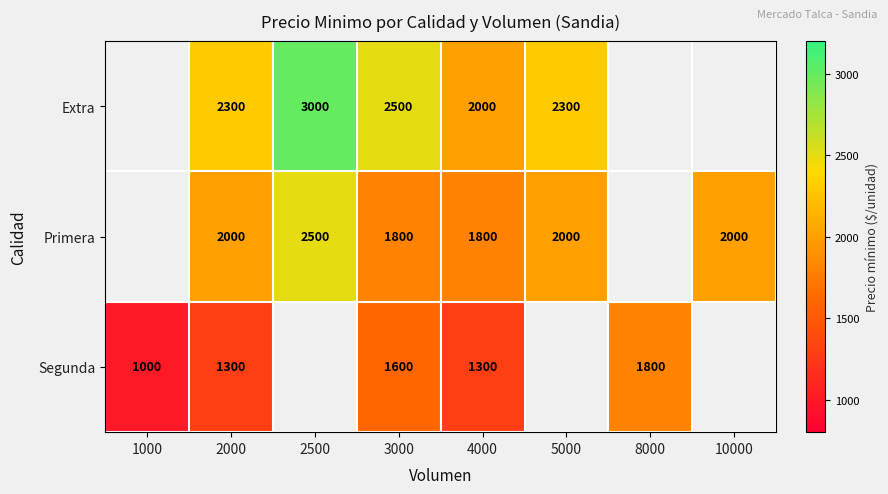

What is the total value across all series at 4000?

5100